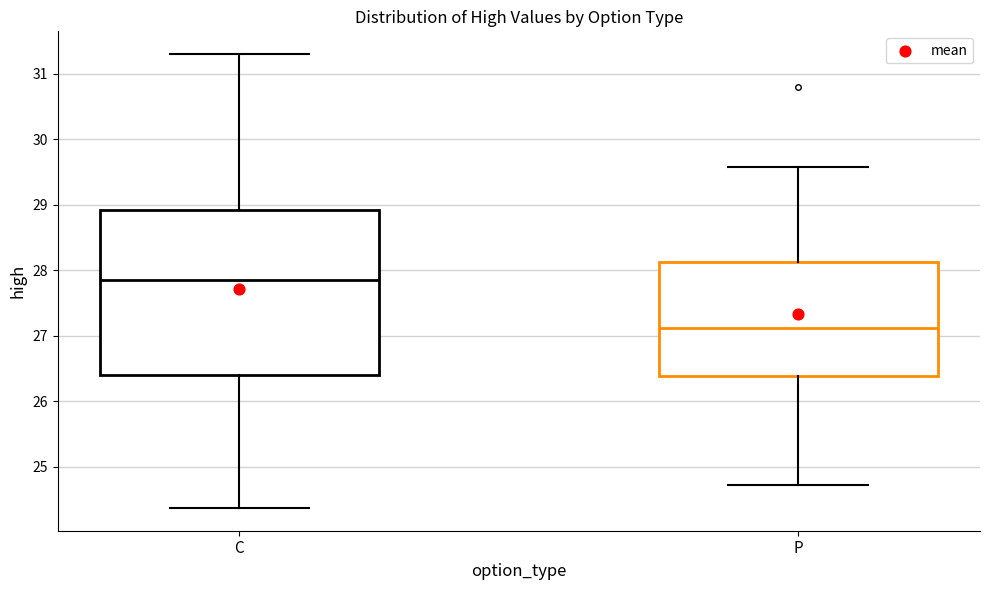

Reading left to right, transcribe this box plot: for each box, give where its median line is, the range the box spans, and where its two whiskers end, as read against the y-axis. The values are not printed on the chart, so give them approximately, as read against the axis.

C: median 27.9, box 26.4 to 28.9, whiskers 24.4 to 31.3
P: median 27.1, box 26.4 to 28.1, whiskers 24.7 to 29.6